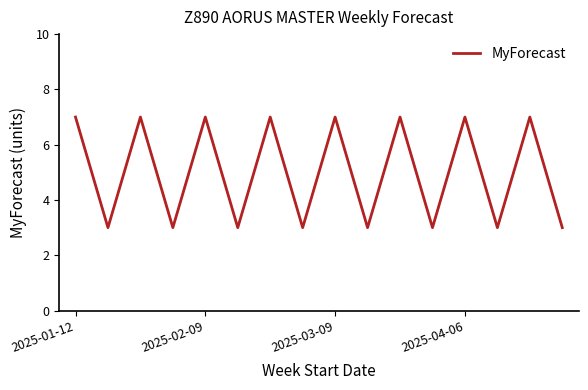

What is the minimum value shown in the chart?

3